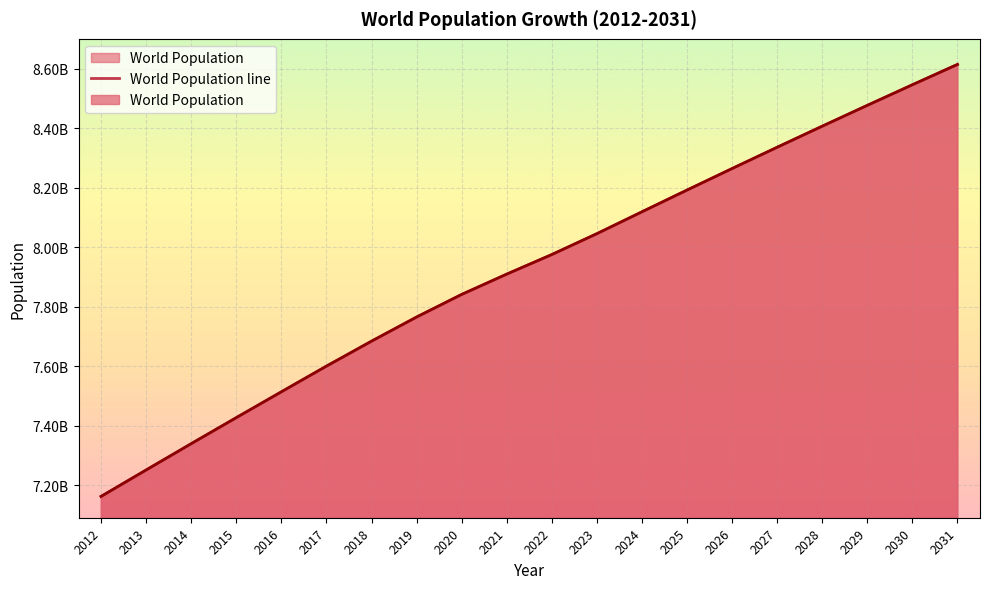

Reading left to right, what are all the values shown in this chart?

2012=7161697921	2013=7250593370	2014=7339013419	2015=7426597537	2016=7513474238	2017=7599822404	2018=7683789828	2019=7764951032	2020=7840952880	2021=7909295151	2022=7975105156	2023=8045311447	2024=8118835999	2025=8191988453	2026=8264364509	2027=8335977671	2028=8406828792	2029=8476889391	2030=8546141327	2031=8614532745